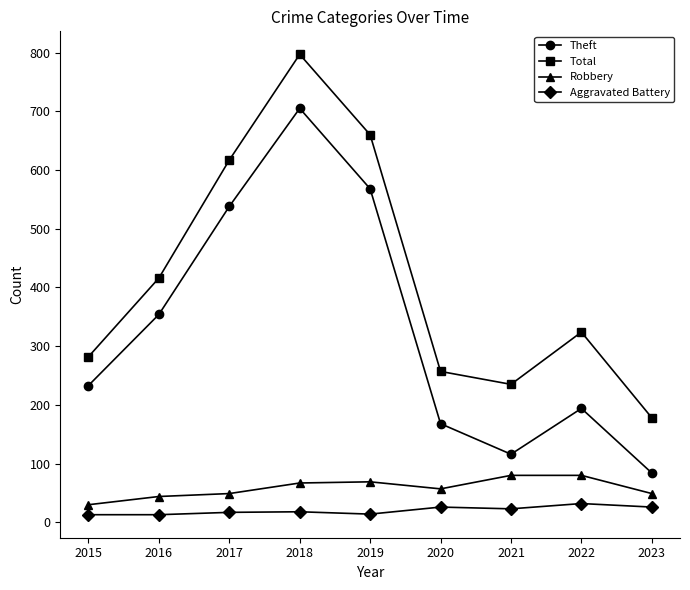

How many interior local valleys does the Theft series have?

1